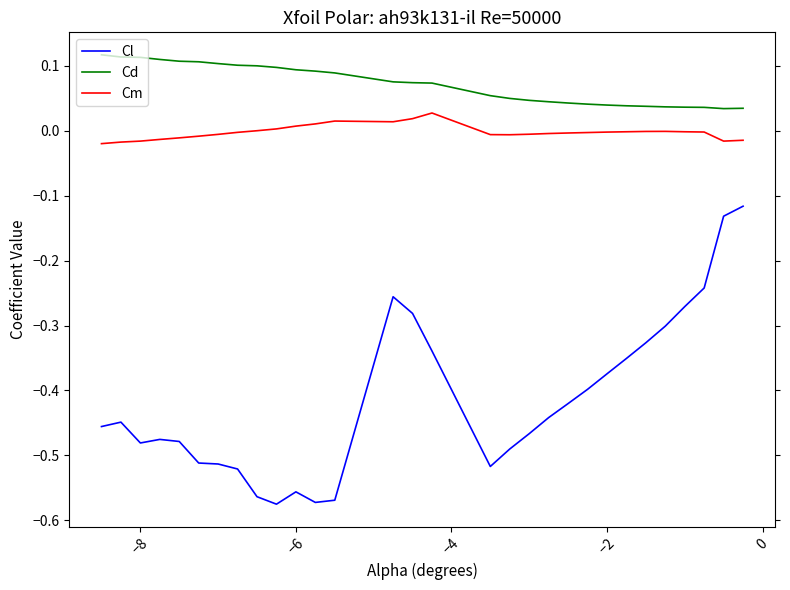

Which series has the largest total across all categories?

Cd